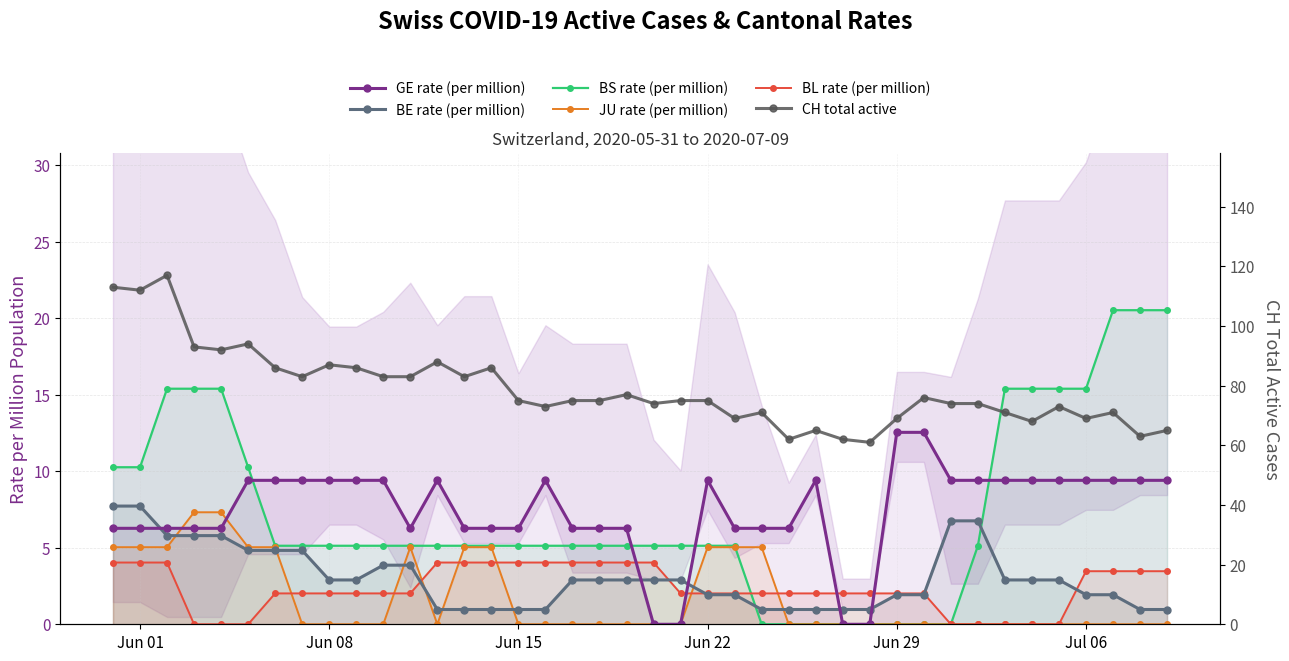

Reading left to right, what are all the values shown in this chart?

GE rate (per million): 6.3	6.3	6.3	6.3	6.3	9.4	9.4	9.4	9.4	9.4	9.4	6.3	9.4	6.3	6.3	6.3	9.4	6.3	6.3	6.3	0.0	0.0	9.4	6.3	6.3	6.3	9.4	0.0	0.0	12.6	12.6	9.4	9.4	9.4	9.4	9.4	9.4	9.4	9.4	9.4
BE rate (per million): 7.7	7.7	5.8	5.8	5.8	4.8	4.8	4.8	2.9	2.9	3.9	3.9	1.0	1.0	1.0	1.0	1.0	2.9	2.9	2.9	2.9	2.9	1.9	1.9	1.0	1.0	1.0	1.0	1.0	1.9	1.9	6.8	6.8	2.9	2.9	2.9	1.9	1.9	1.0	1.0
BS rate (per million): 10.3	10.3	15.4	15.4	15.4	10.3	5.1	5.1	5.1	5.1	5.1	5.1	5.1	5.1	5.1	5.1	5.1	5.1	5.1	5.1	5.1	5.1	5.1	5.1	0.0	0.0	0.0	0.0	0.0	0.0	0.0	0.0	5.1	15.4	15.4	15.4	15.4	20.5	20.5	20.5
JU rate (per million): 5.0	5.0	5.0	7.3	7.3	5.0	5.0	0.0	0.0	0.0	0.0	5.0	0.0	5.0	5.0	0.0	0.0	0.0	0.0	0.0	0.0	0.0	5.0	5.0	5.0	0.0	0.0	0.0	0.0	0.0	0.0	0.0	0.0	0.0	0.0	0.0	0.0	0.0	0.0	0.0
BL rate (per million): 4.0	4.0	4.0	0.0	0.0	0.0	2.0	2.0	2.0	2.0	2.0	2.0	4.0	4.0	4.0	4.0	4.0	4.0	4.0	4.0	4.0	2.0	2.0	2.0	2.0	2.0	2.0	2.0	2.0	2.0	2.0	0.0	0.0	0.0	0.0	0.0	3.5	3.5	3.5	3.5
CH total active: 113.0	112.0	117.0	93.0	92.0	94.0	86.0	83.0	87.0	86.0	83.0	83.0	88.0	83.0	86.0	75.0	73.0	75.0	75.0	77.0	74.0	75.0	75.0	69.0	71.0	62.0	65.0	62.0	61.0	69.0	76.0	74.0	74.0	71.0	68.0	73.0	69.0	71.0	63.0	65.0